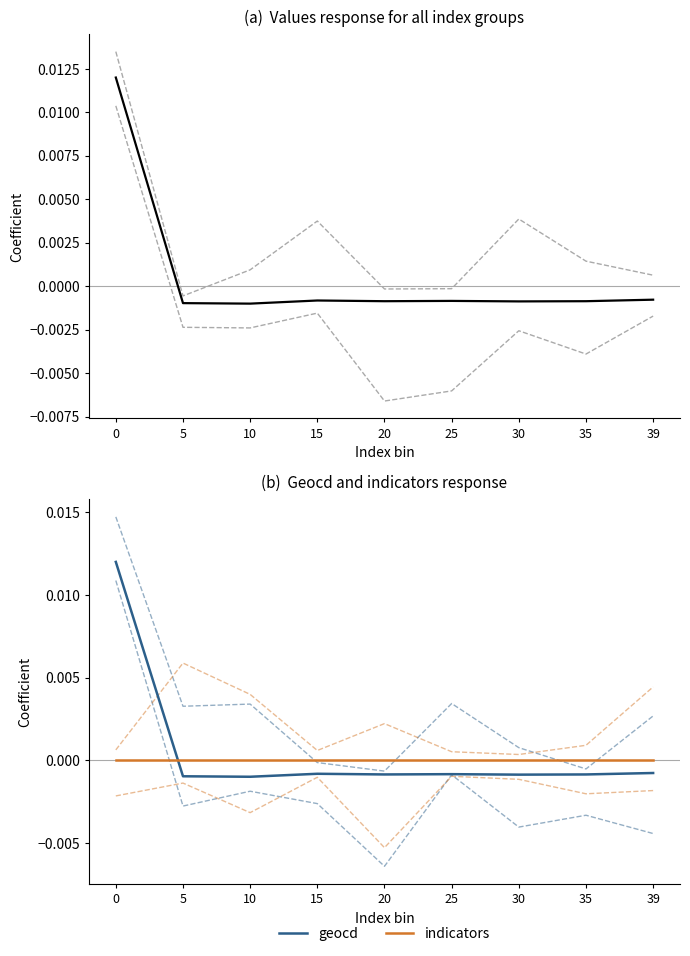

How many lines are shown in the chart?

3